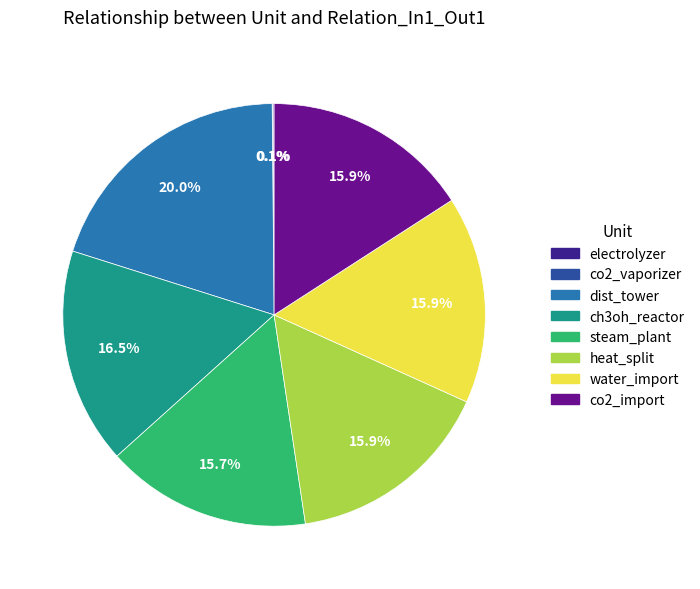

Is there a majority slice in this chart?

No